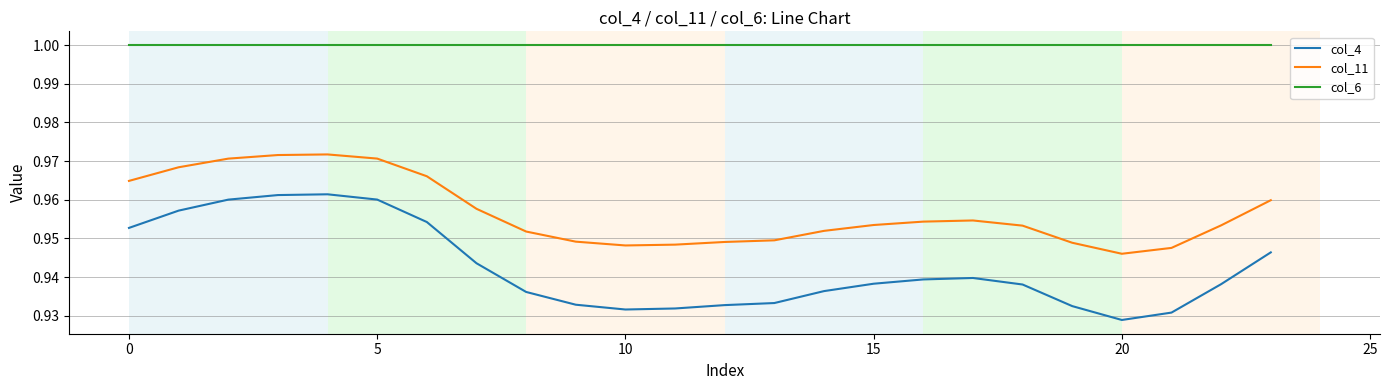

True or false: col_11 and col_4 cross at least once.

False